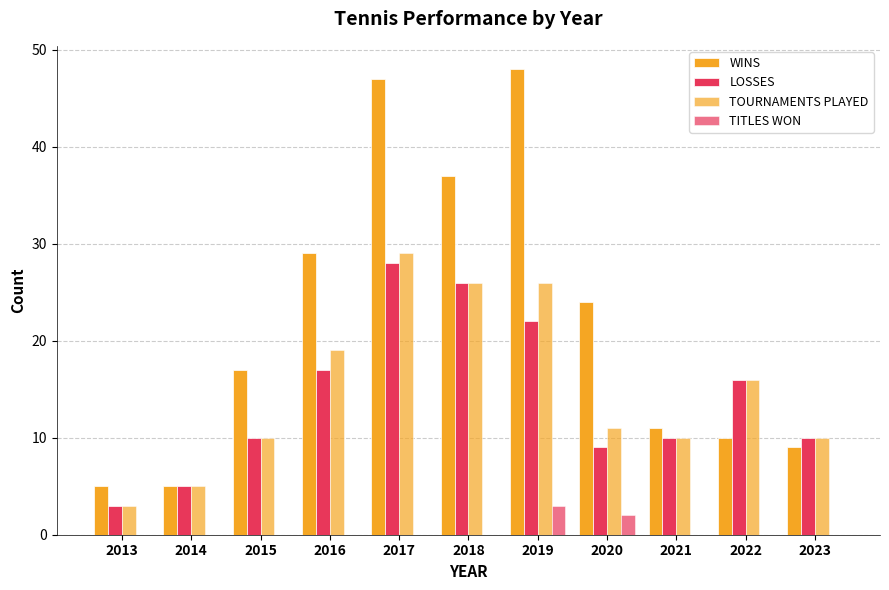

What is the average value of the TOURNAMENTS PLAYED series?

15